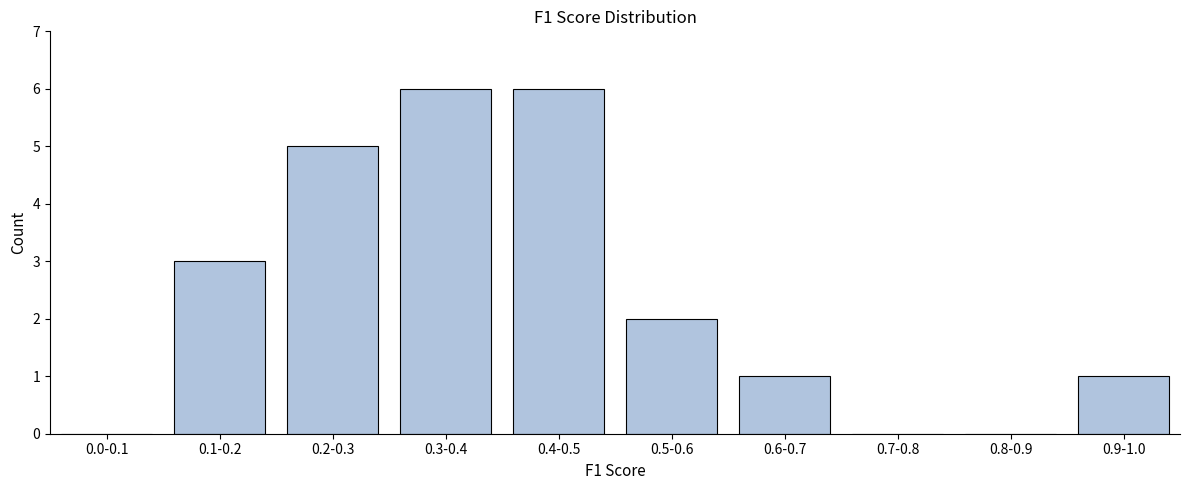

Reading left to right, transcribe all the data shown in this chart.

0.0-0.1=0	0.1-0.2=3	0.2-0.3=5	0.3-0.4=6	0.4-0.5=6	0.5-0.6=2	0.6-0.7=1	0.7-0.8=0	0.8-0.9=0	0.9-1.0=1